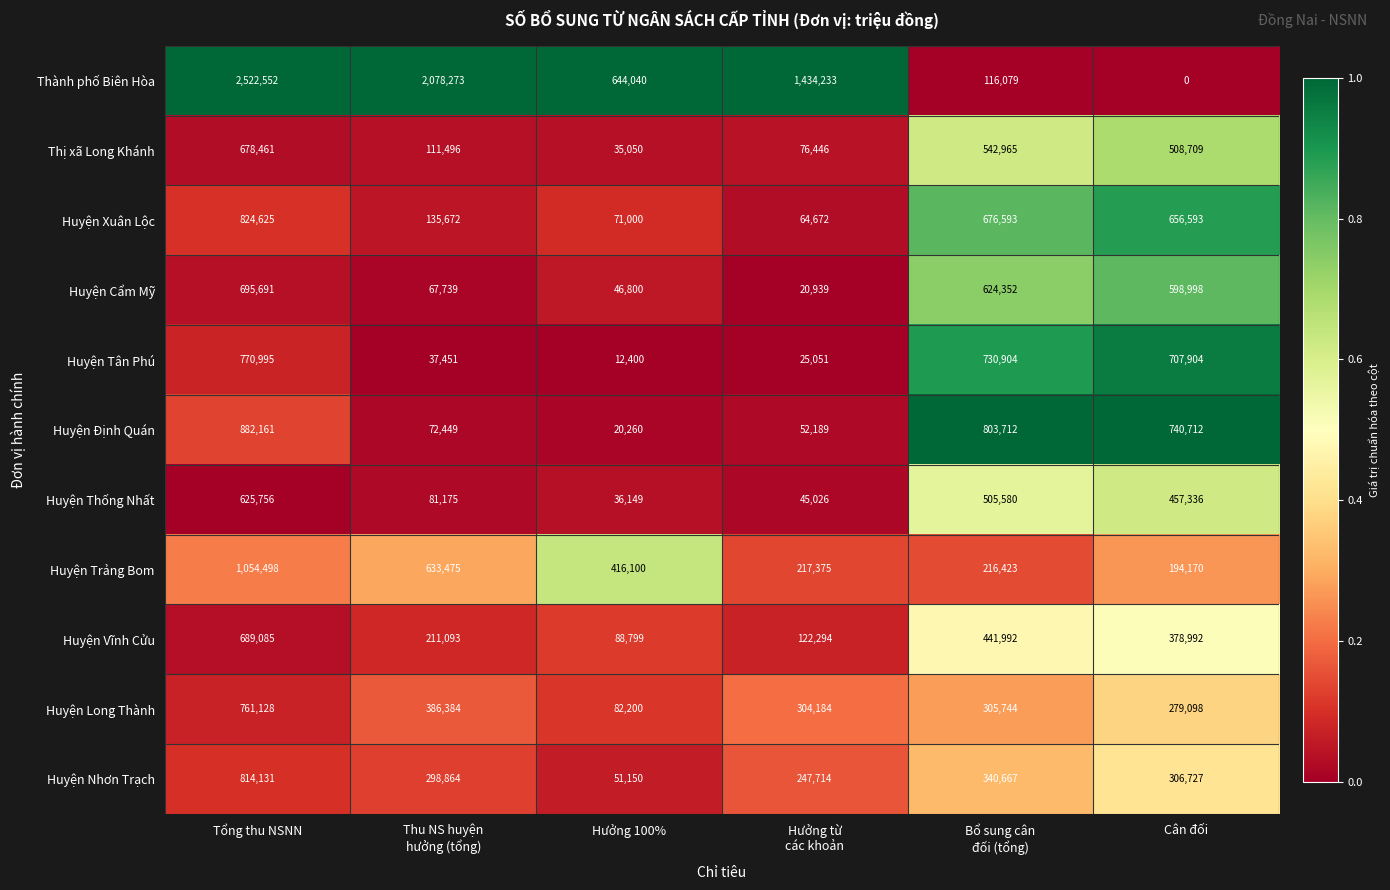

The value of Huyện Nhơn Trạch at Cân đối is 120582. True or false?

False